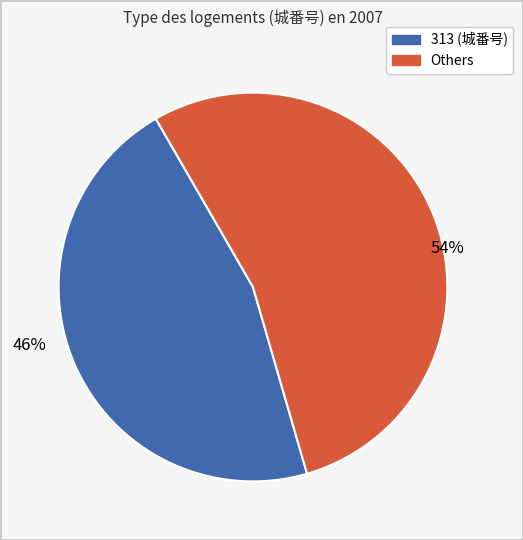

Does any single category account for the majority?

Yes